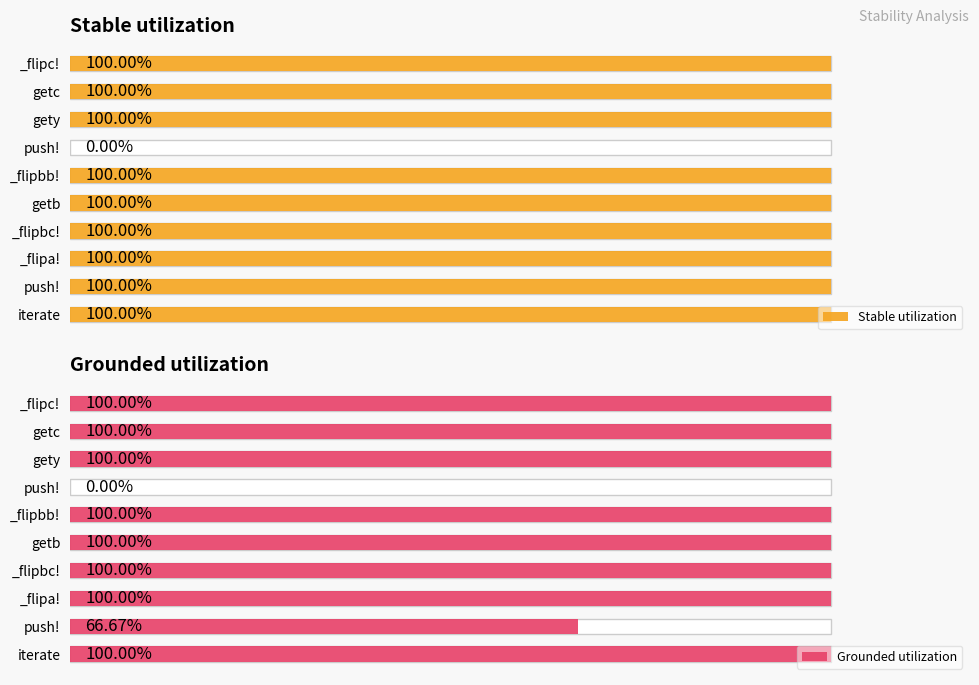

The value of Grounded utilization at _flipbc! is 0.4. True or false?

False